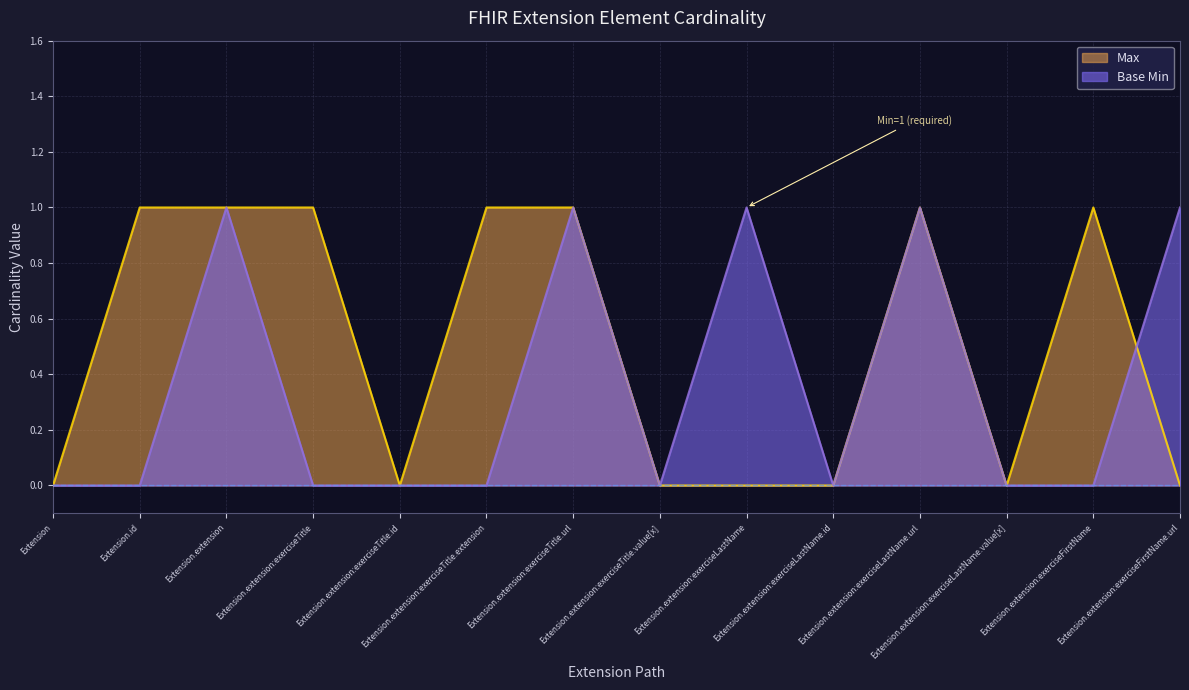

Rank the categories by value from highest to lowest.

Extension.id, Extension.extension, Extension.extension:exerciseTitle, Extension.extension:exerciseTitle.extension, Extension.extension:exerciseTitle.url, Extension.extension:exerciseLastName.url, Extension.extension:exerciseFirstName, Extension, Extension.extension:exerciseTitle.id, Extension.extension:exerciseTitle.value[x], Extension.extension:exerciseLastName, Extension.extension:exerciseLastName.id, Extension.extension:exerciseLastName.value[x], Extension.extension:exerciseFirstName.url